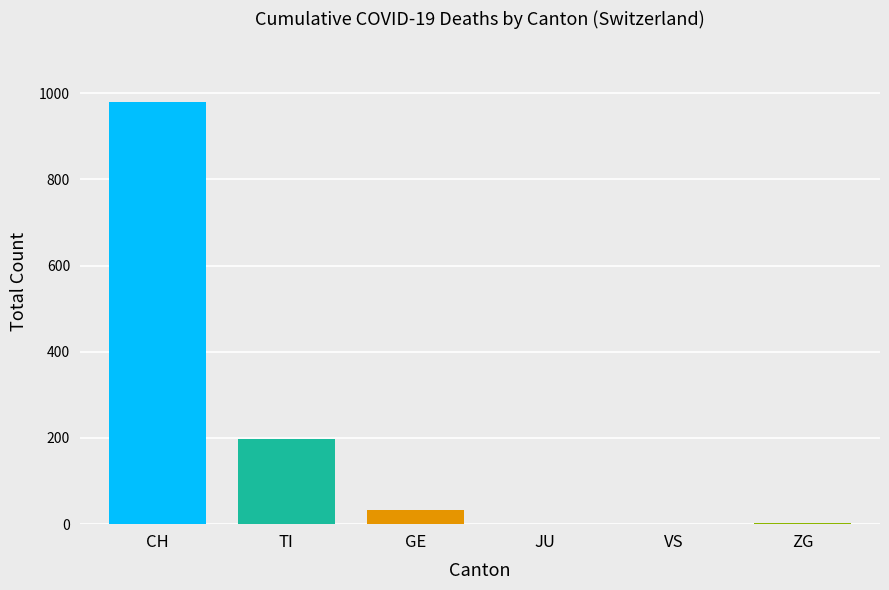

Are the bars grouped side by side (vs. stacked)?

Yes